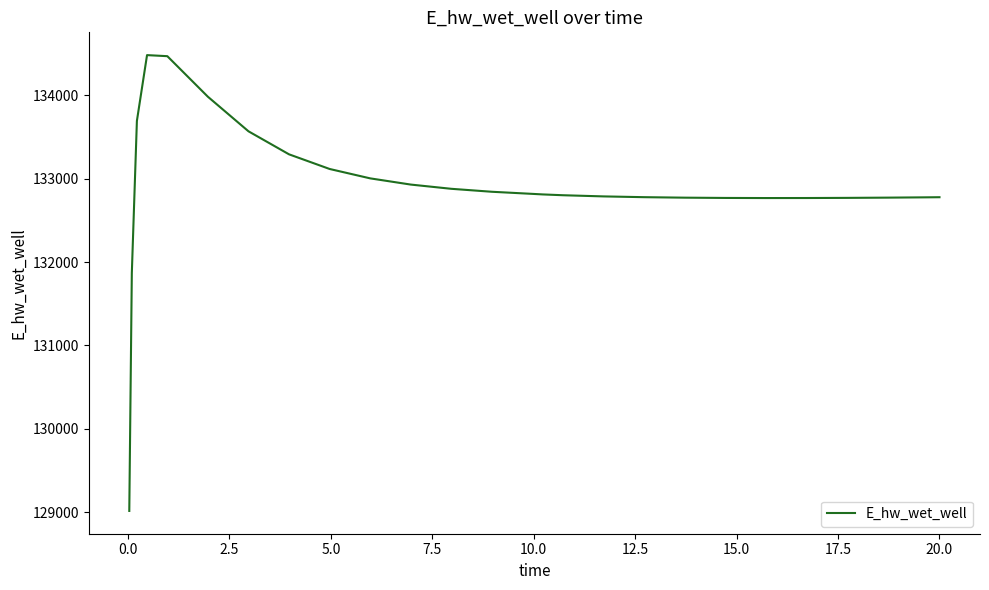

What is the difference between the maximum and minimum values?

5464.9